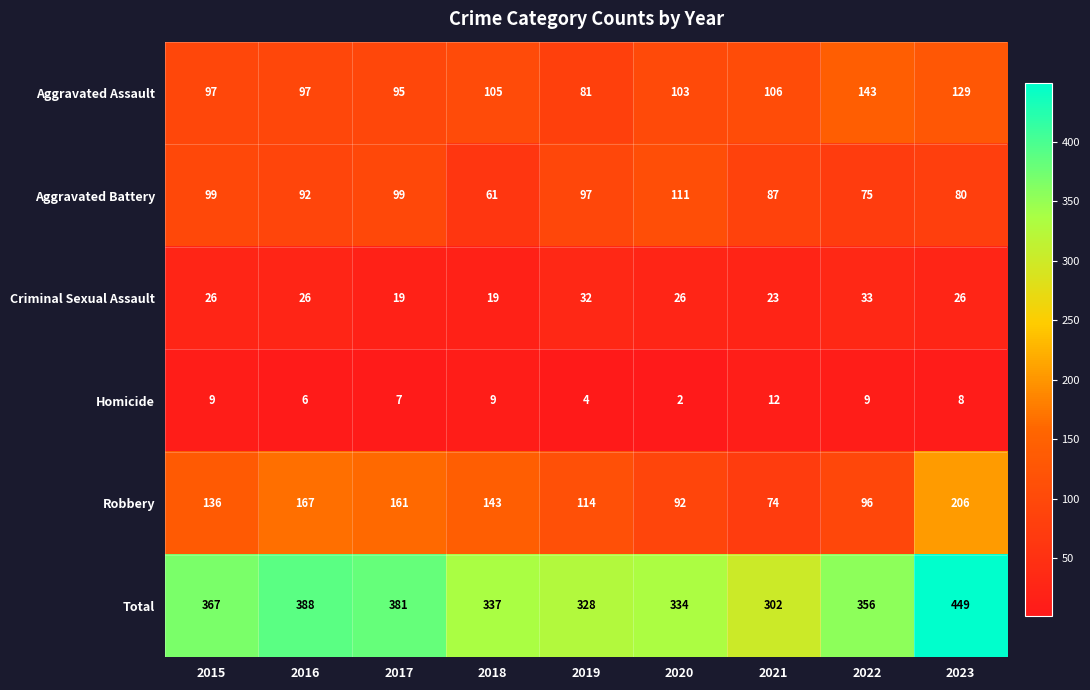

Which series has the largest range (max minus min)?

Total